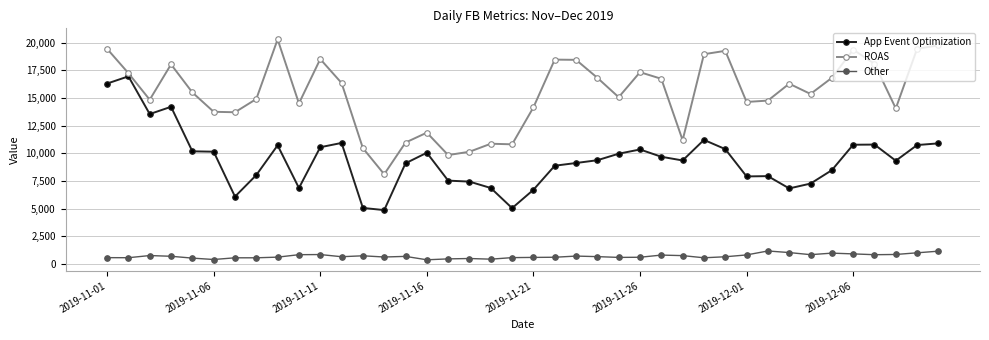

How many data points in App Event Optimization are less than 9376?

20